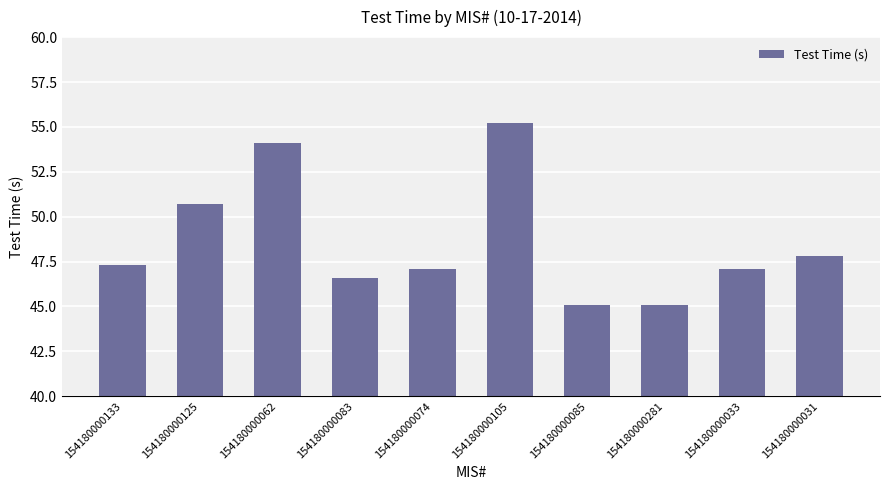

Which has a higher value, 154180000083 or 154180000031?

154180000031